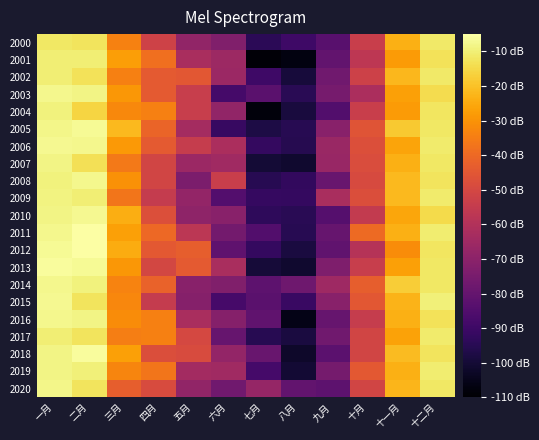

Between 二月 and 六月, which is larger?

二月